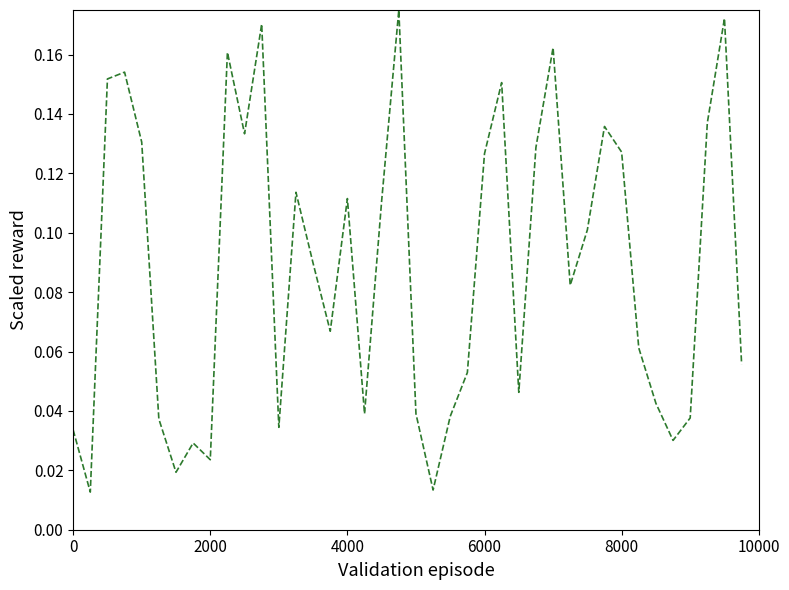

What is the sum of all values?

3.5